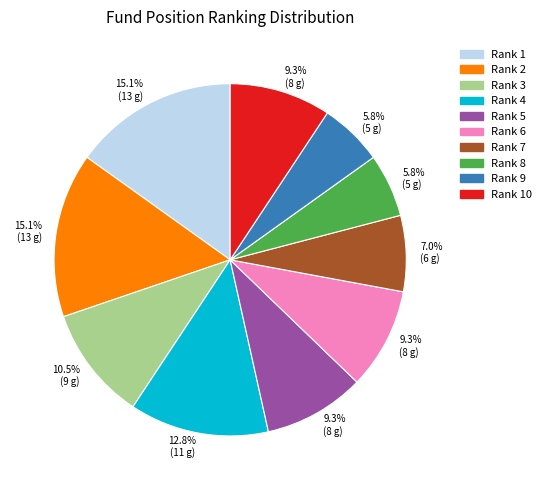

How many segments does this pie chart have?

10